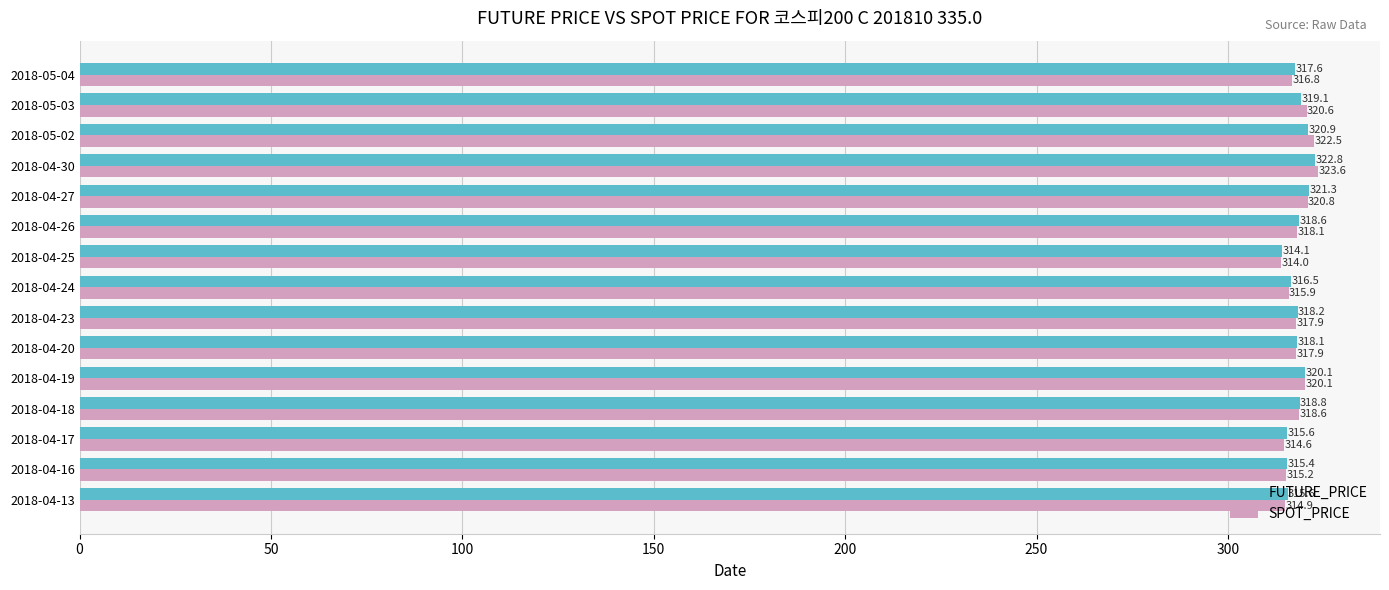

Which series has the largest range (max minus min)?

SPOT_PRICE